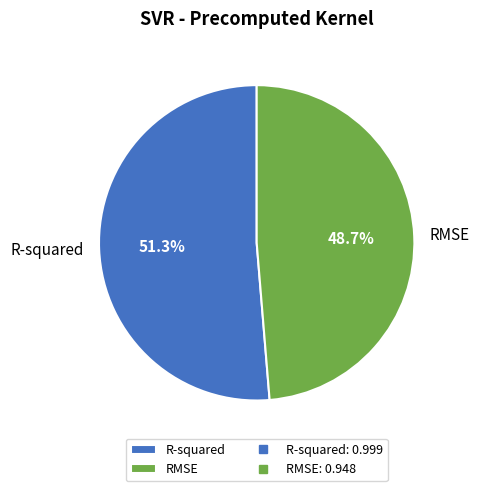

What portion of the pie excludes RMSE?

51.3%